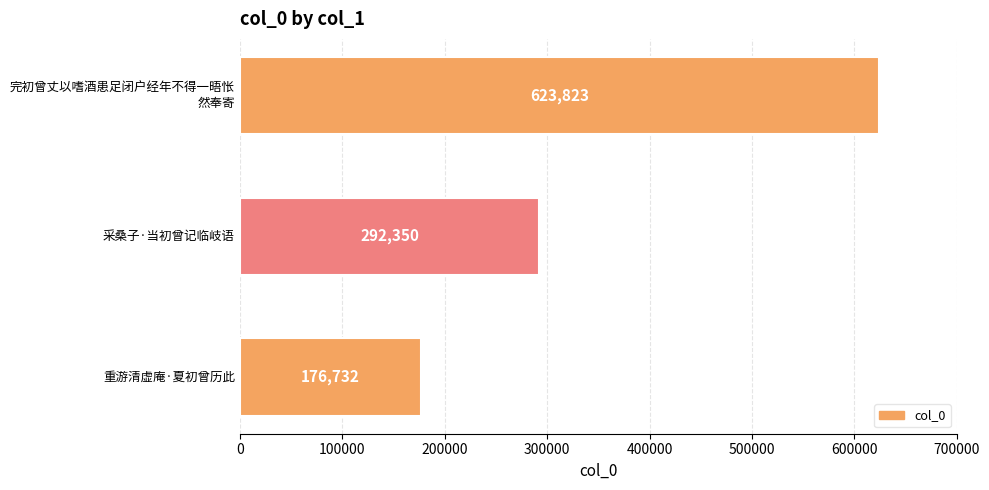

Rank the categories by value from lowest to highest.

重游清虚庵·夏初曾历此, 采桑子·当初曾记临岐语, 完初曾丈以嗜酒患足闭户经年不得一晤怅
然奉寄